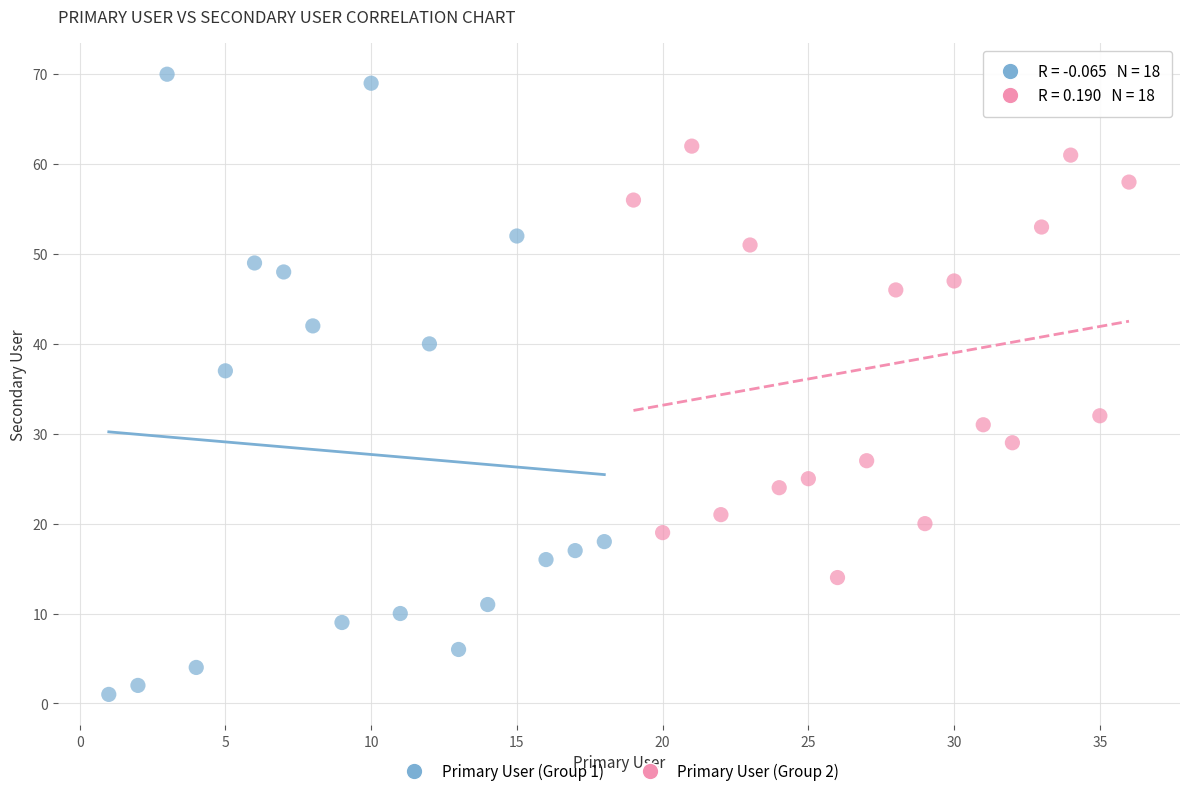

Which series contains the highest Y value?

Primary User (Group 1)